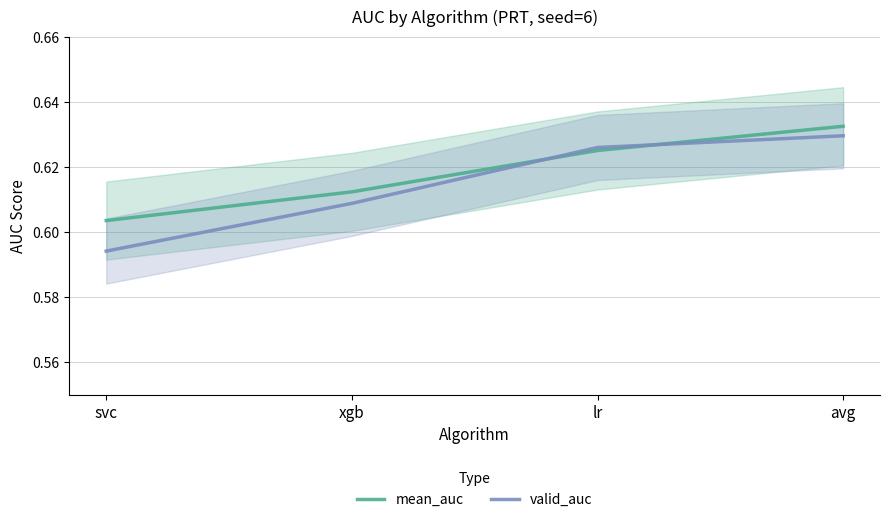

What is the label of the 3rd point from the left?

lr